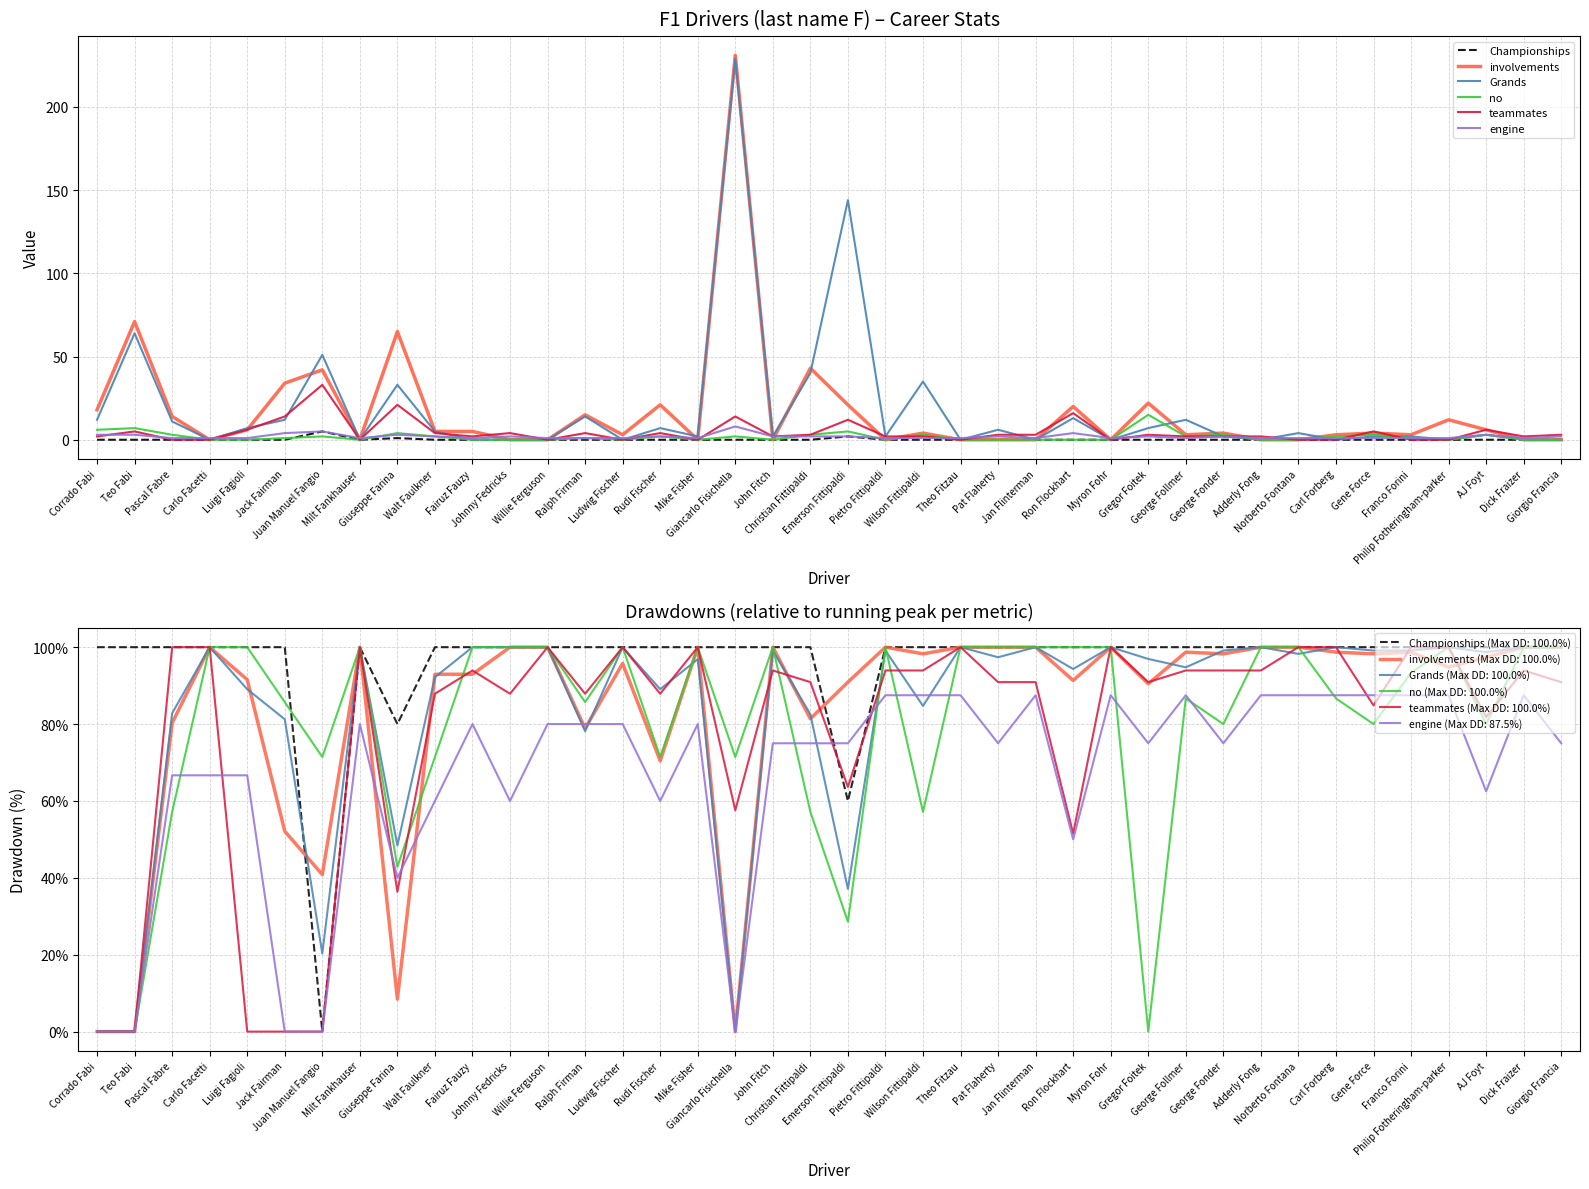

Is it true that teammates equals 3 at Jan Flinterman?

True